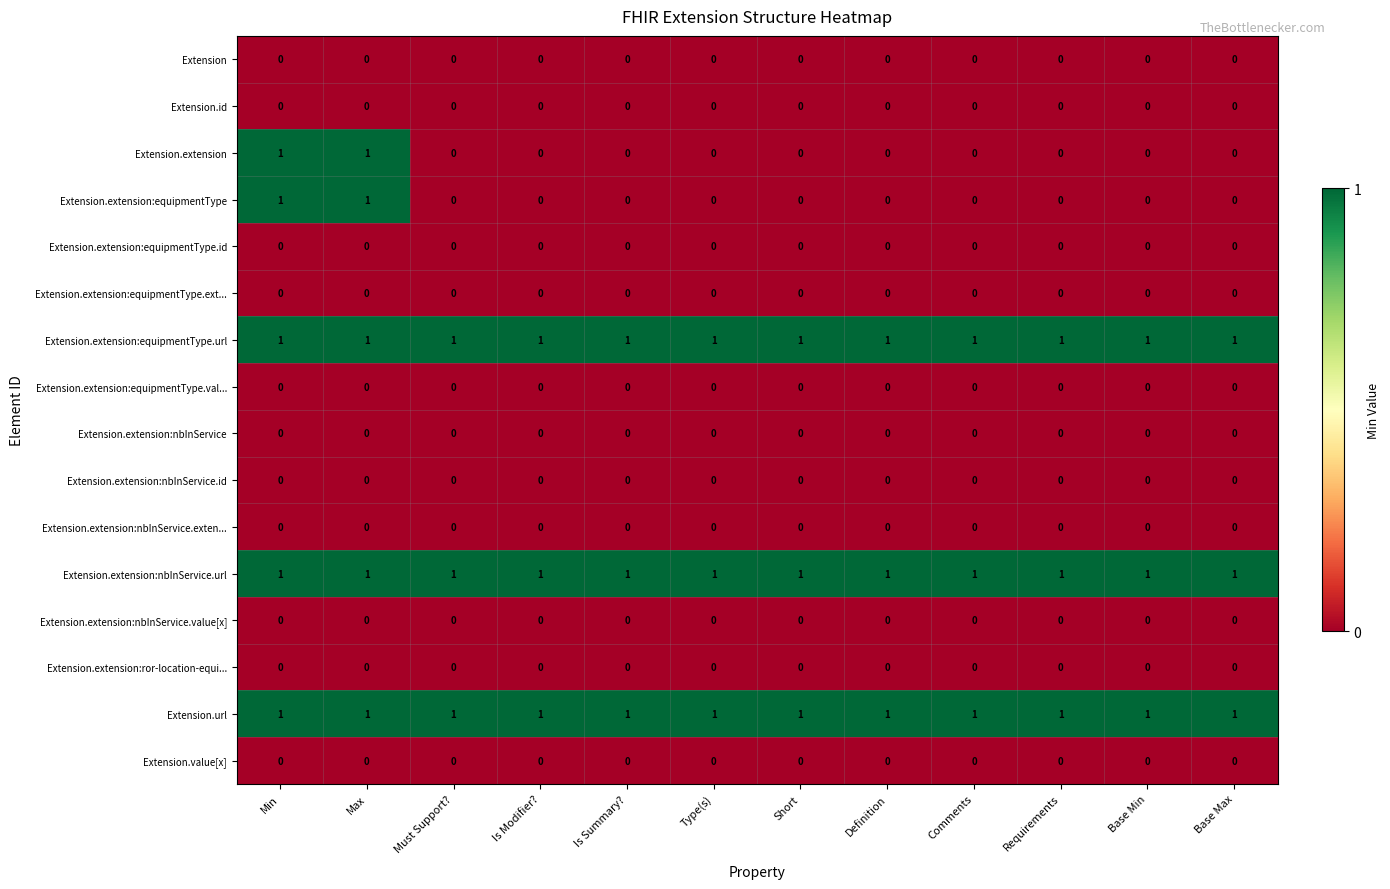

True or false: Extension.extension:equipmentType.url has a value of 1 at Is Summary?.

True